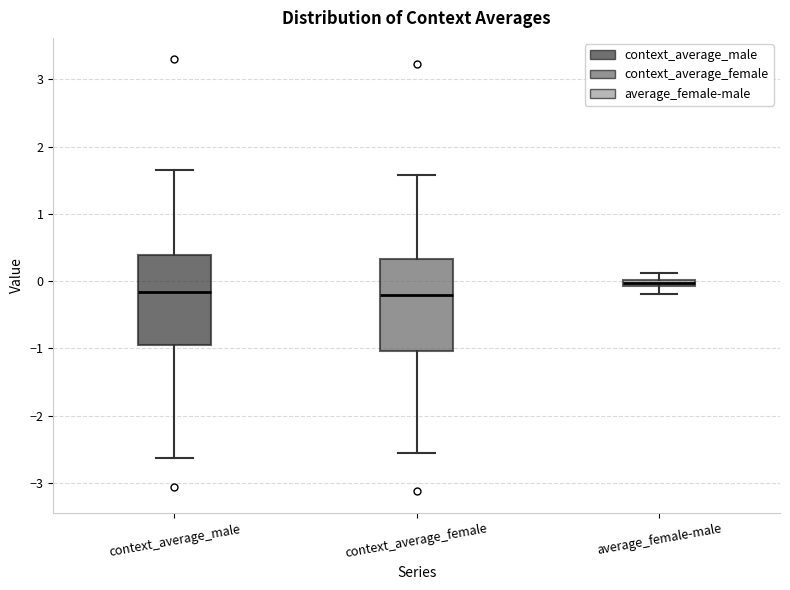

Which box's median line is the highest?

average_female-male